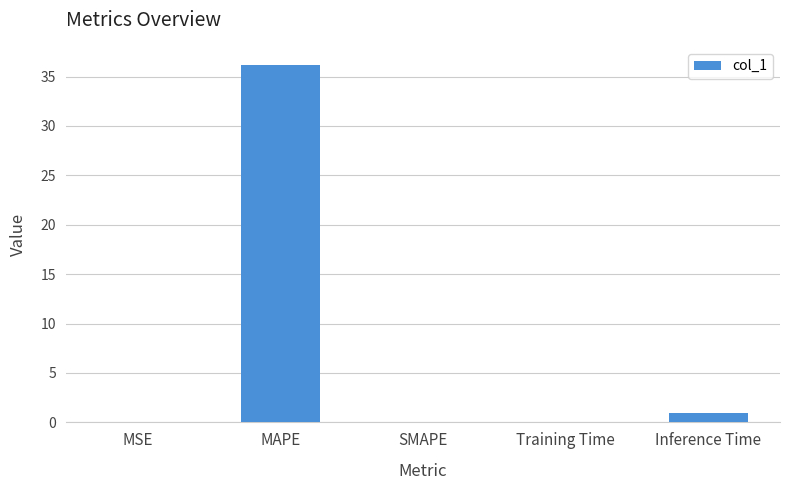

At which label is the value closest to 18?

Inference Time